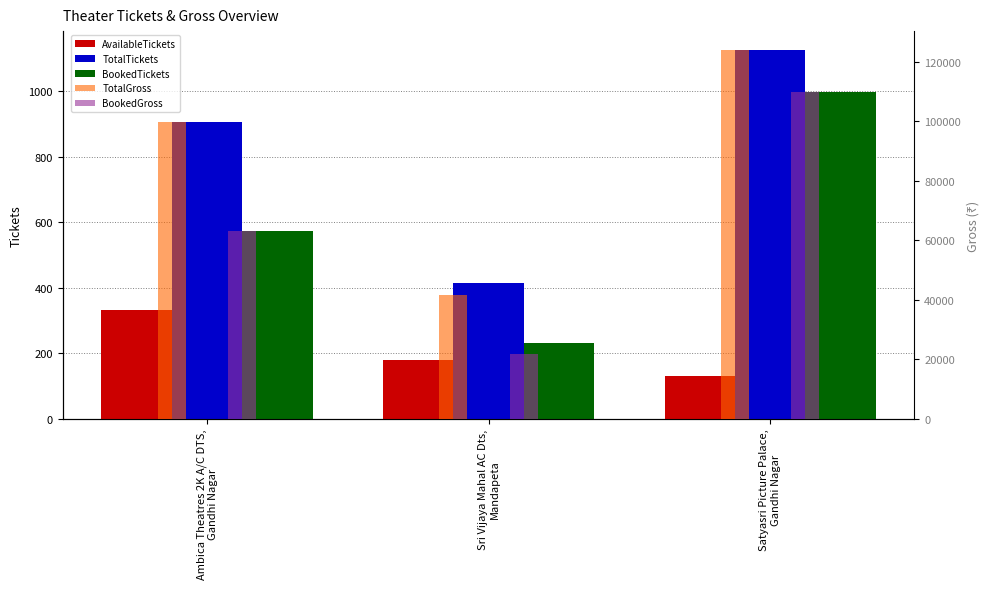

Which series changed the most between Ambica Theatres 2K A/C DTS,
Gandhi Nagar and Satyasri Picture Palace,
Gandhi Nagar?

BookedGross